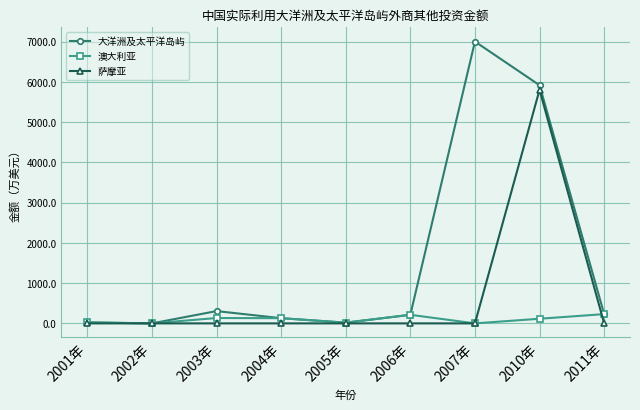

How many interior local peaks does the 大洋洲及太平洋岛屿 series have?

2